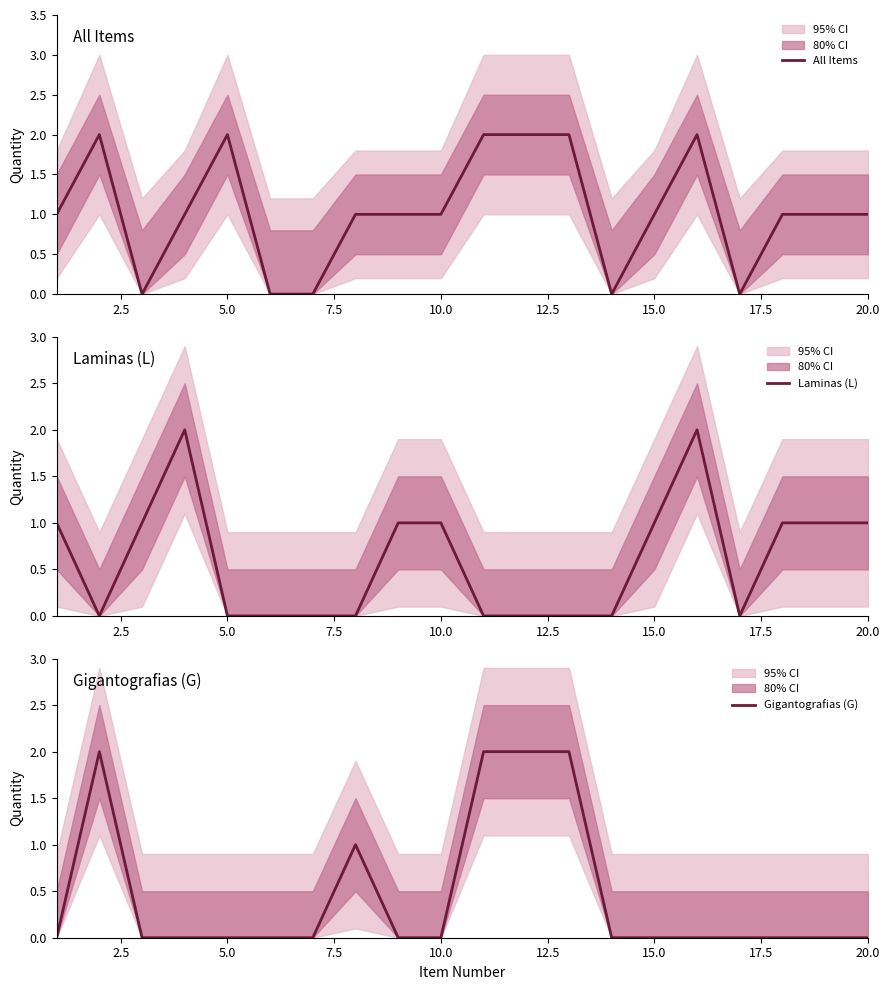

How many interior local peaks does the Gigantografias (G) series have?

2